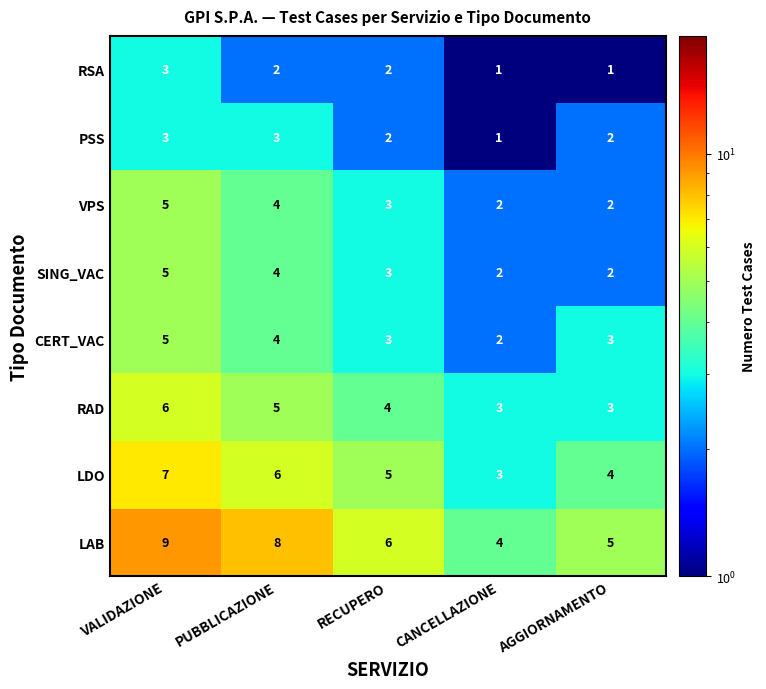

What is the highest value of the RAD series?

6